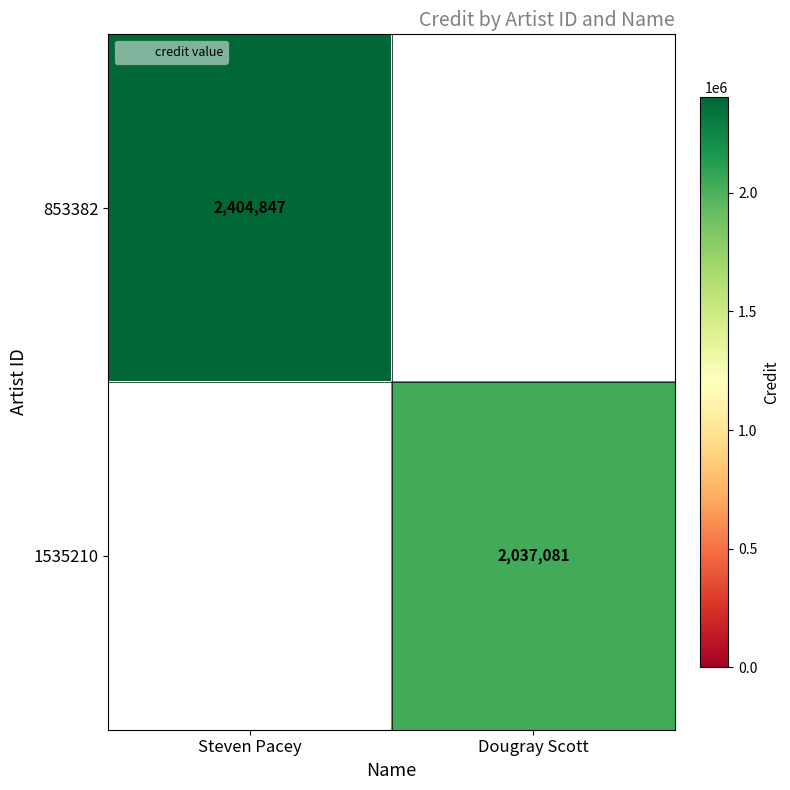

The value of 853382 at Steven Pacey is 2404847. True or false?

True